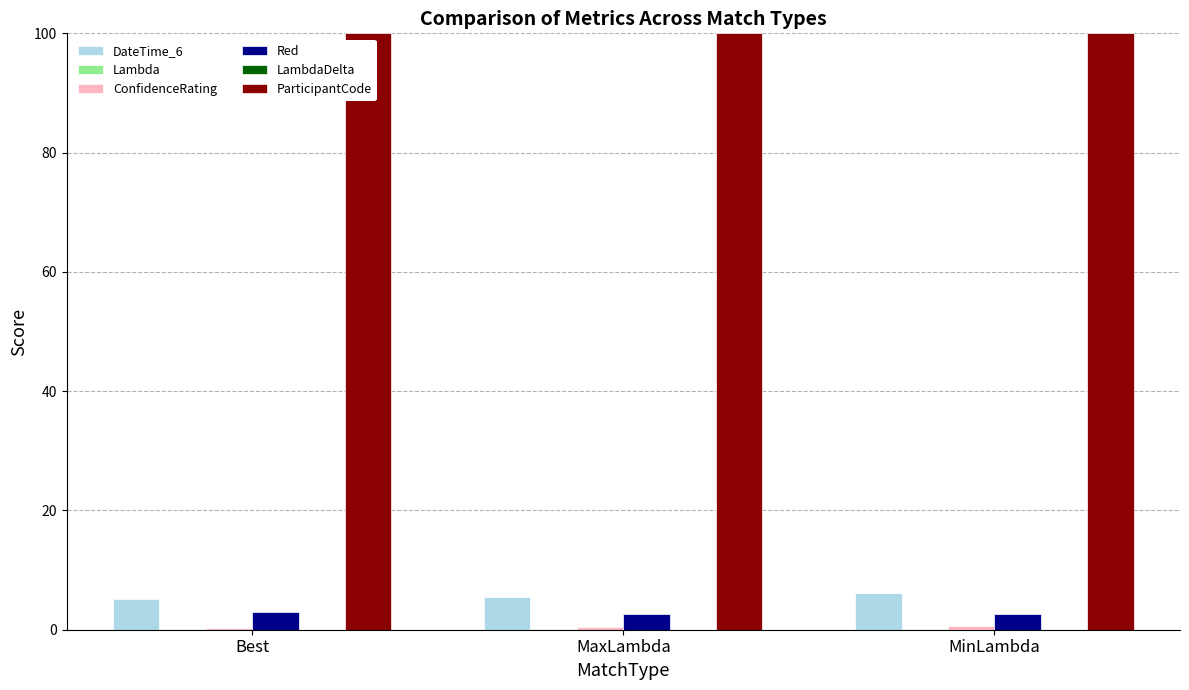

True or false: DateTime_6 has a value of 5.2 at Best.

True